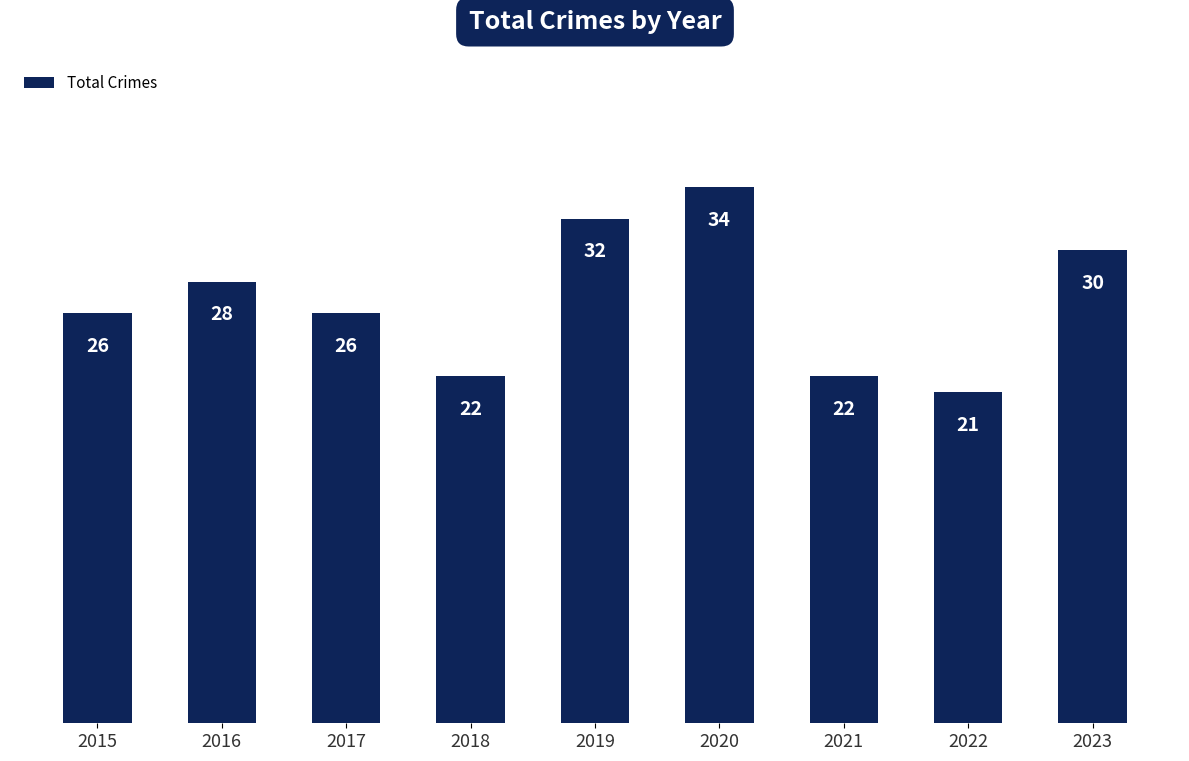

What is the approximate value at 2020?

34